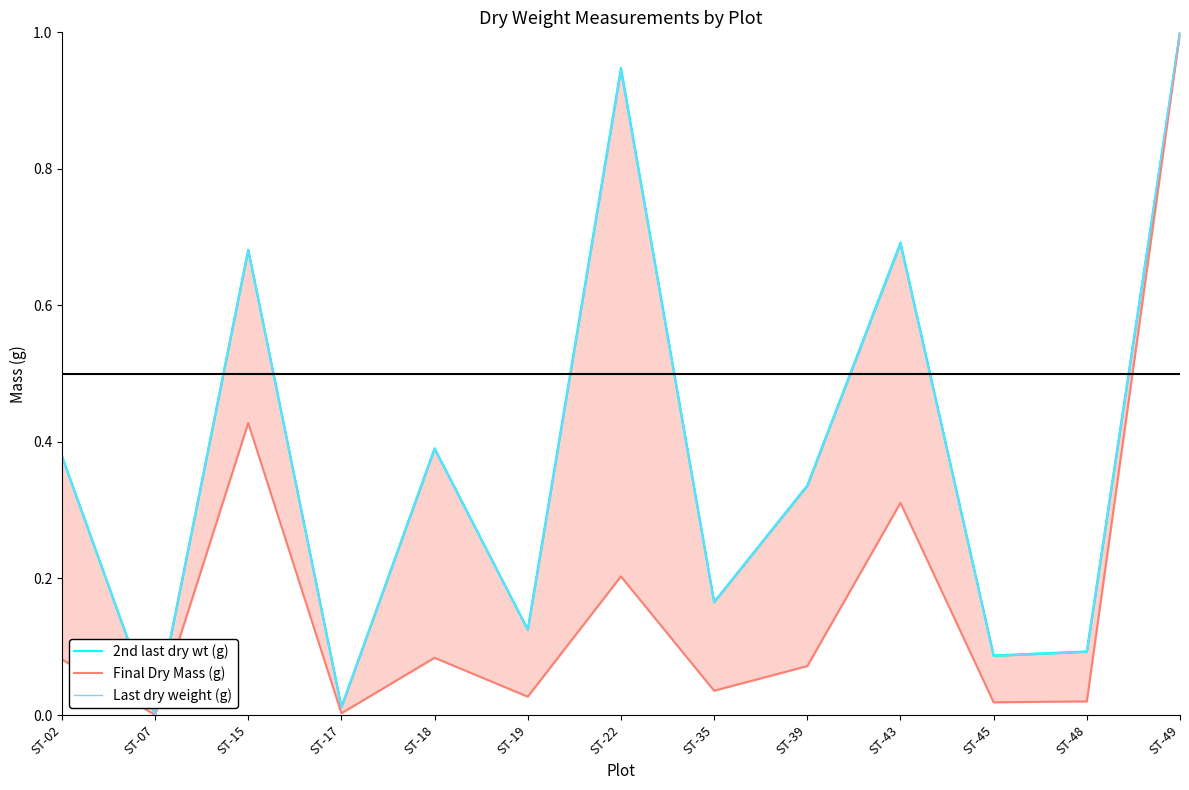

At which category is the sum across all series the highest?

ST-49